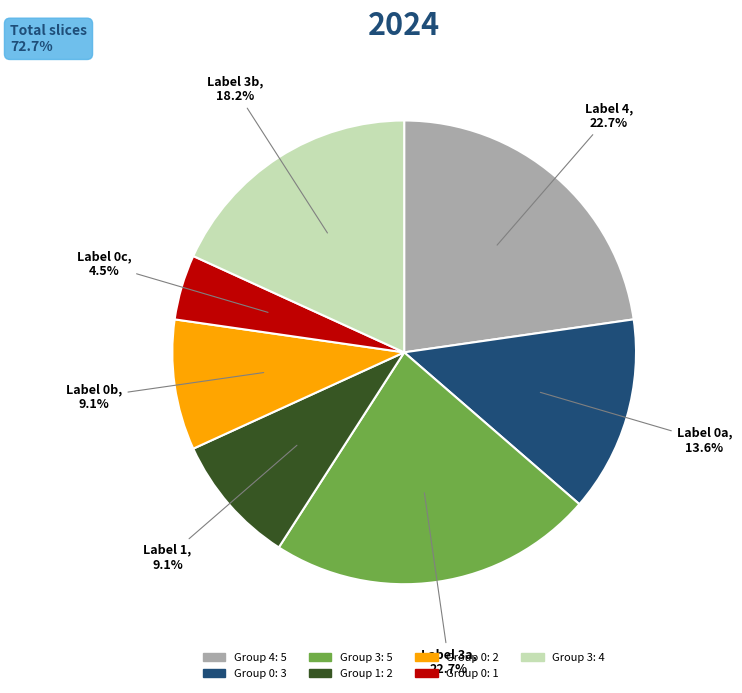

Is there a majority slice in this chart?

No